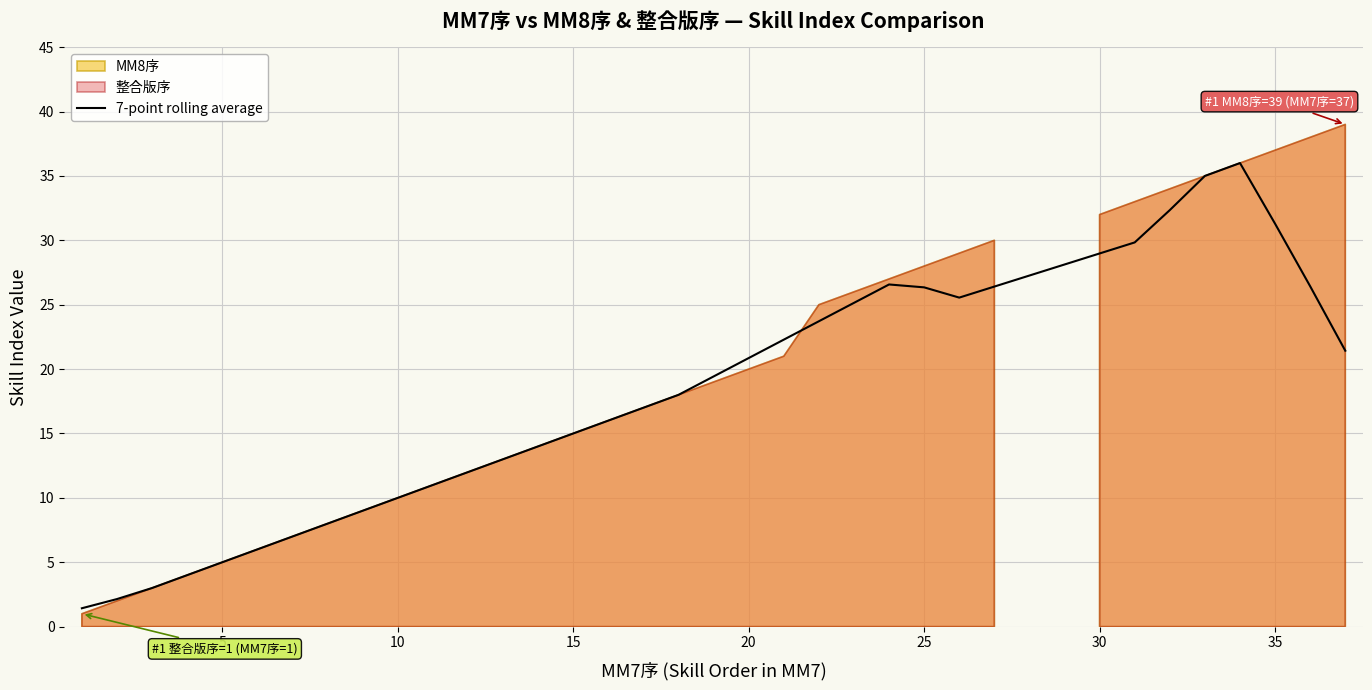

At which category does the data reach its first local valley?

25